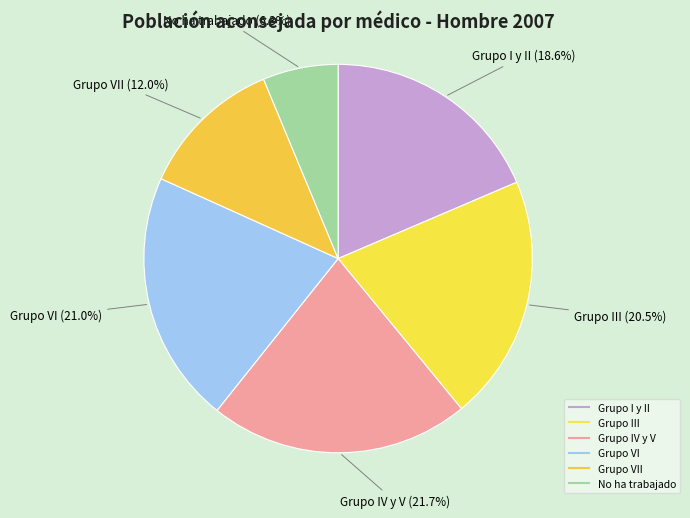

How many slices are in this pie chart?

6